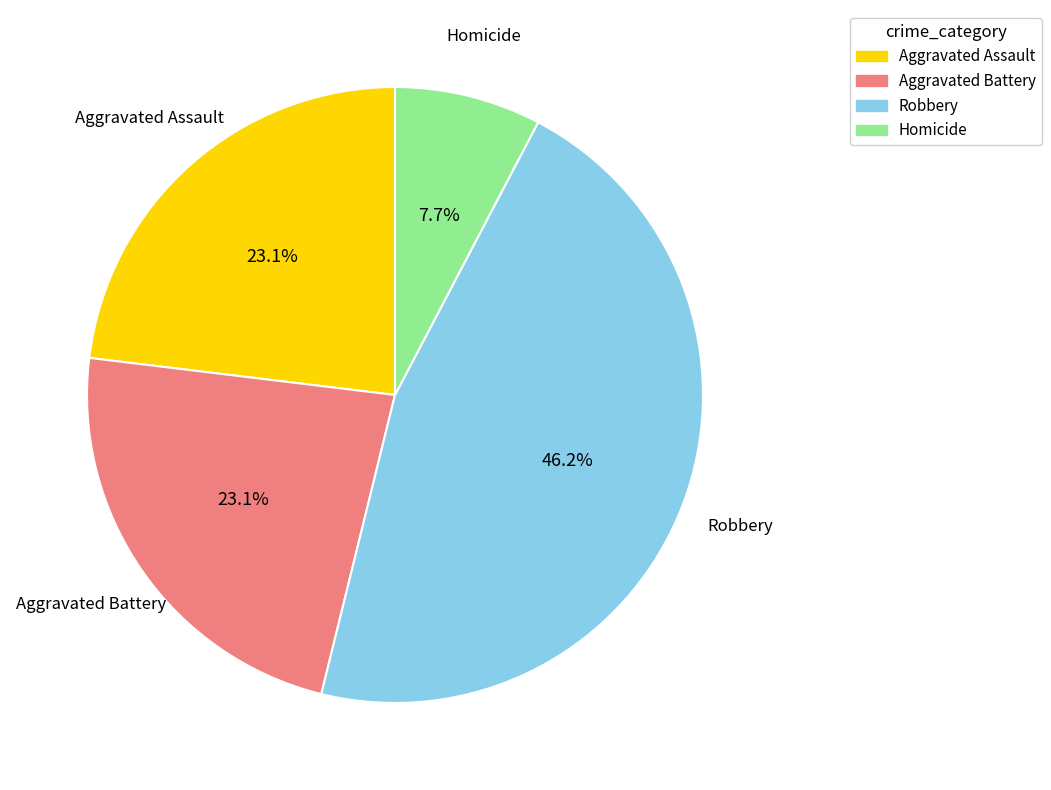

To the nearest percent, what portion does Homicide represent?

8%